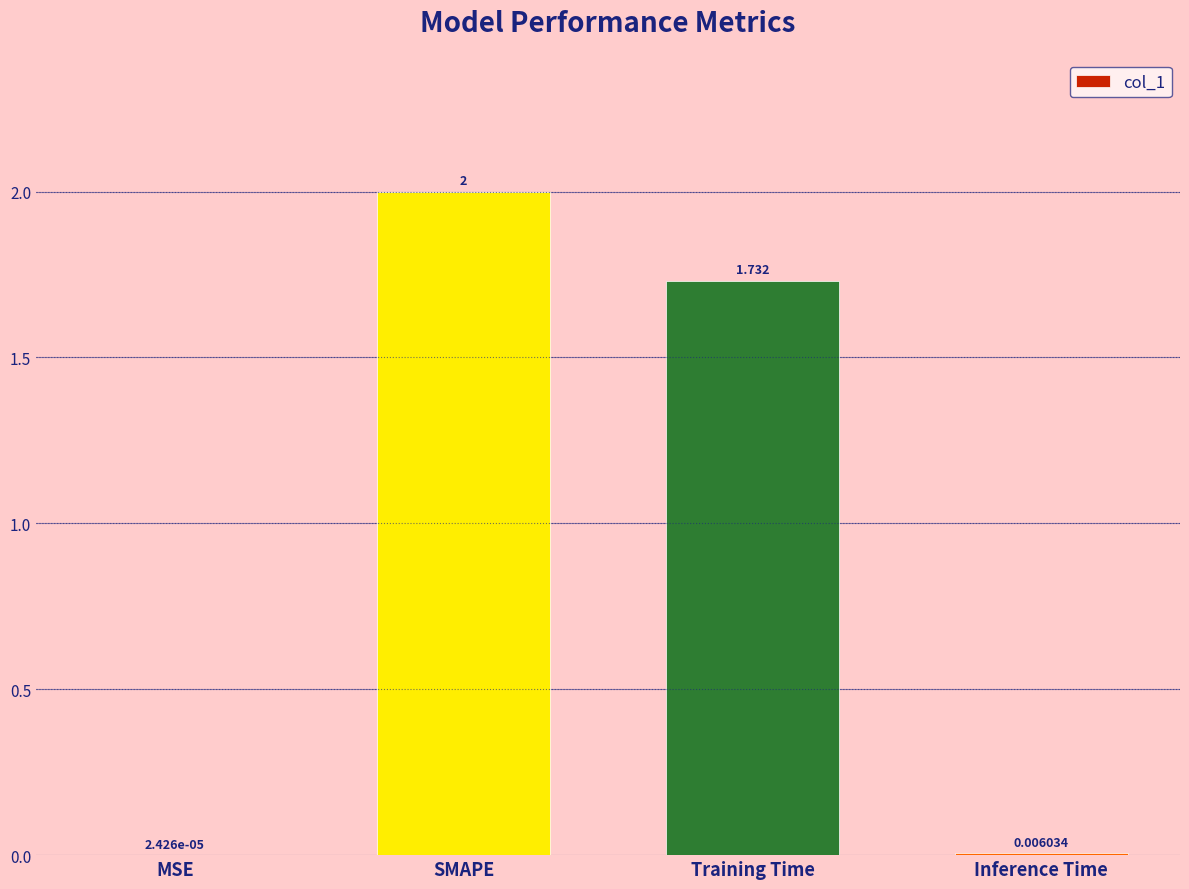

What is the sum of the values at SMAPE and MSE?

2.0